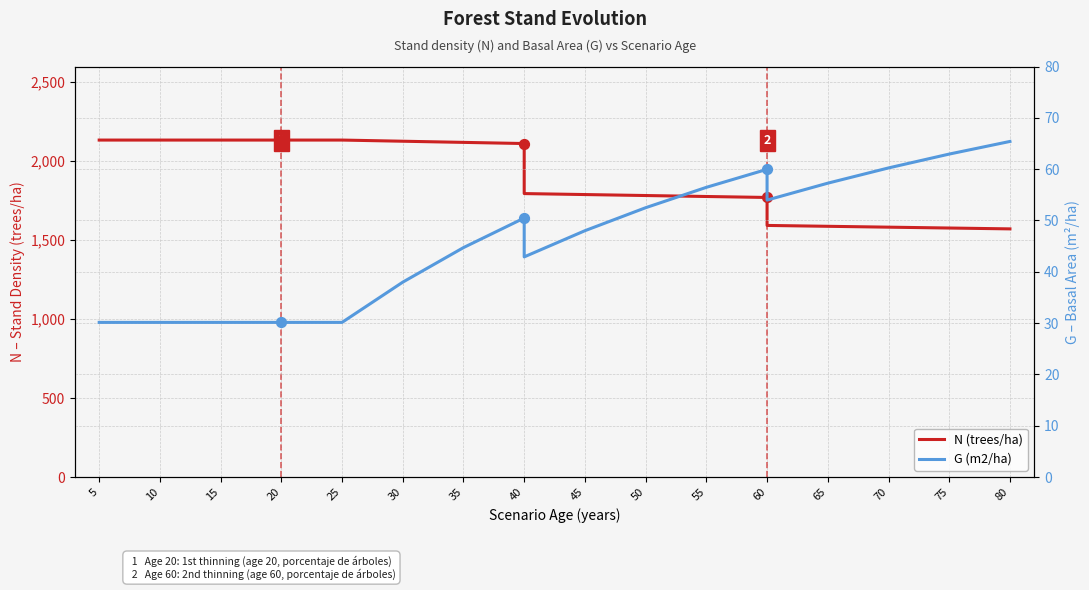

Which series has the largest total across all categories?

N (trees/ha)